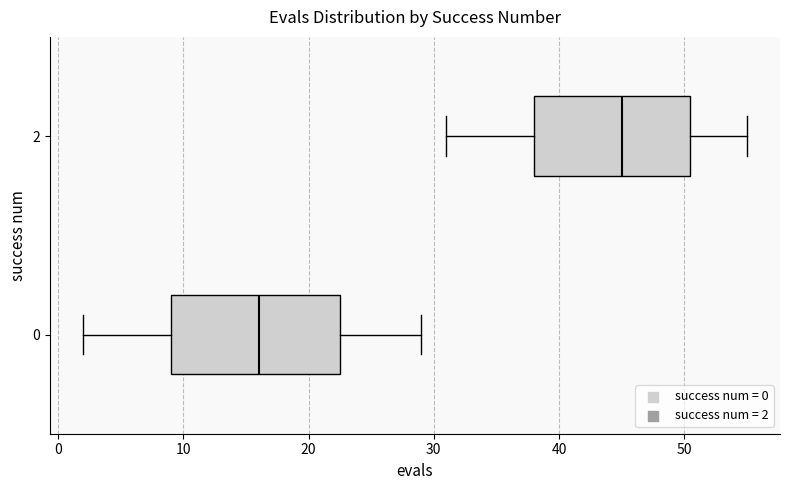

Which box has the furthest to the left median line?

0